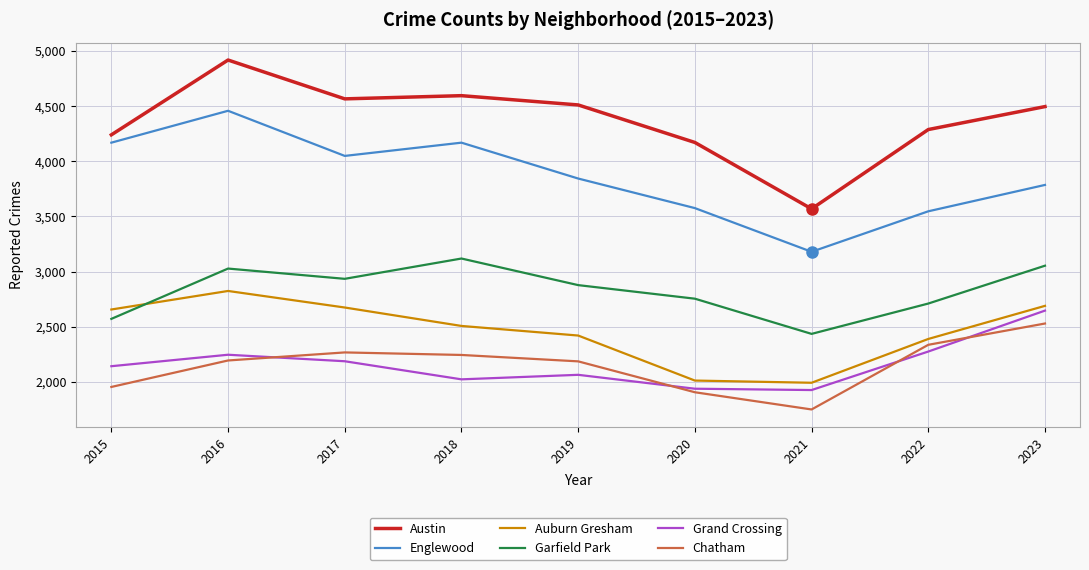

Rank the series at 2016 from lowest to highest value.

Chatham, Grand Crossing, Auburn Gresham, Garfield Park, Englewood, Austin